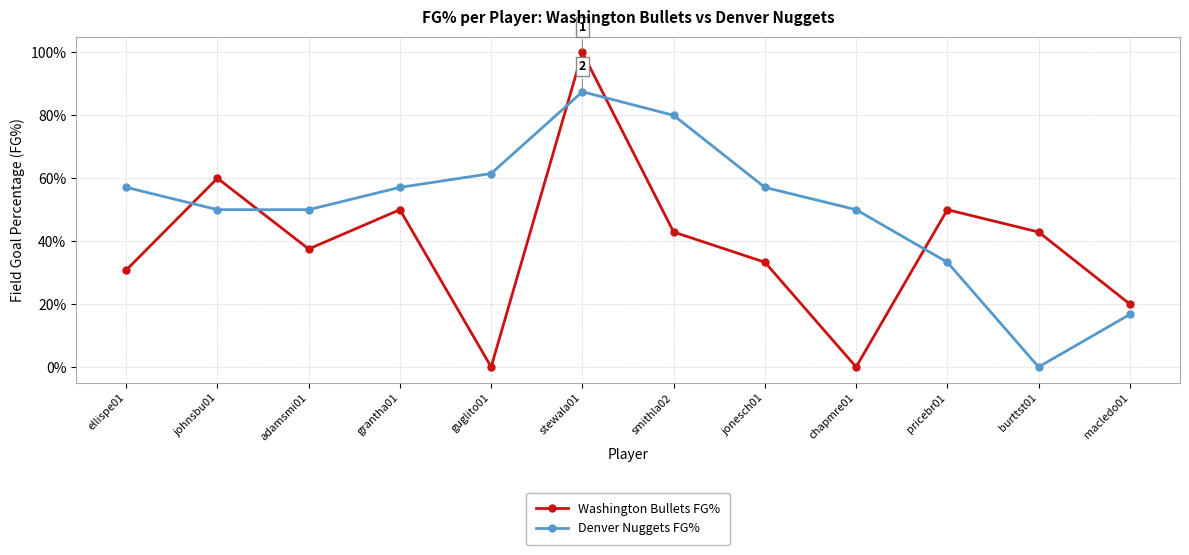

Reading left to right, what are all the values shown in this chart?

Washington Bullets FG%: 0.3	0.6	0.4	0.5	0.0	1.0	0.4	0.3	0.0	0.5	0.4	0.2
Denver Nuggets FG%: 0.6	0.5	0.5	0.6	0.6	0.9	0.8	0.6	0.5	0.3	0.0	0.2